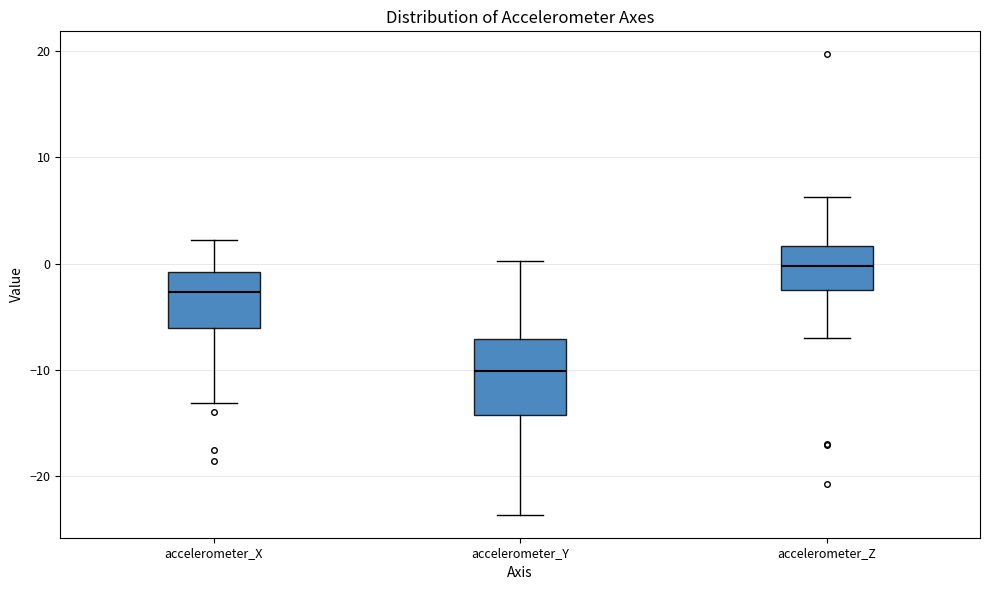

Where does the median line of the box for accelerometer_Z sit on the y-axis? The values are not printed on the chart, so give them approximately, as read against the axis.

0